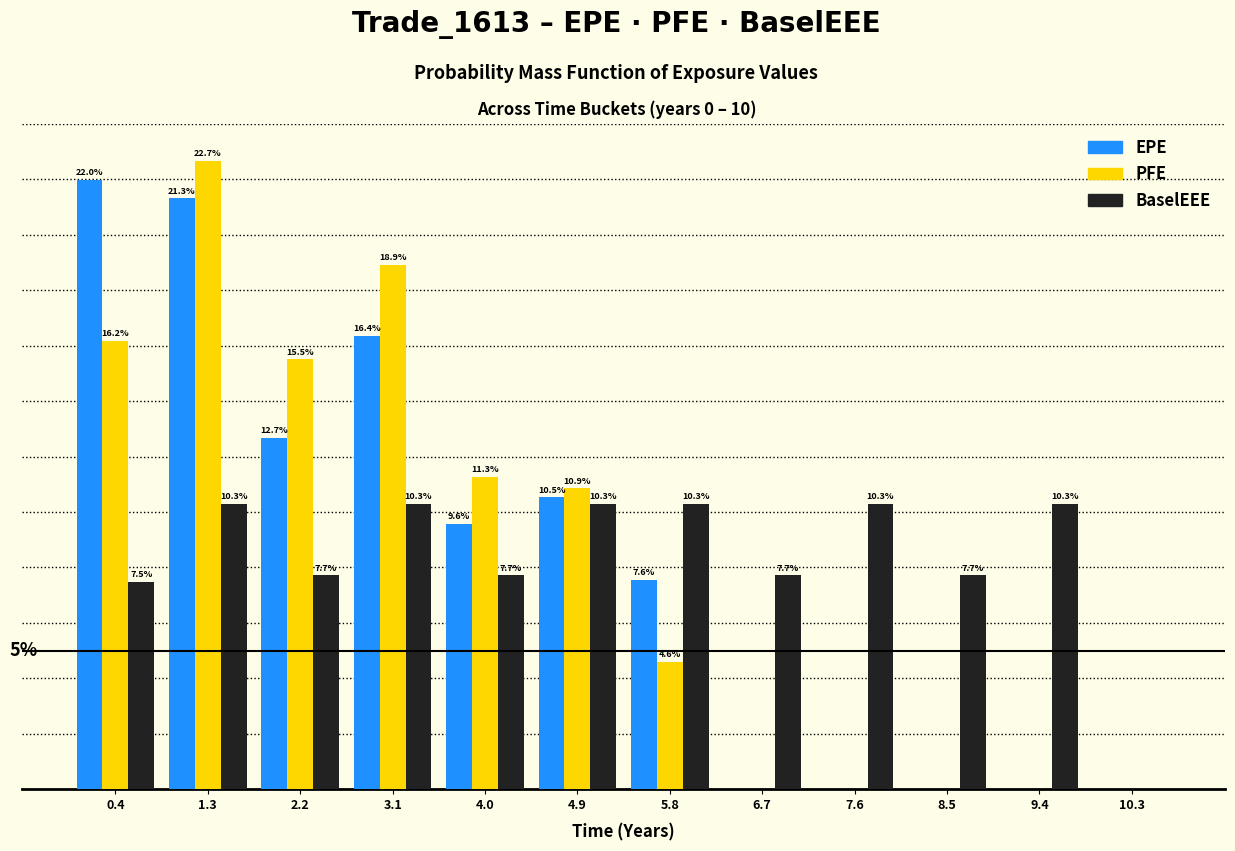

Is the value of PFE at 0.4 greater than the value of BaselEEE at 9.4?

Yes